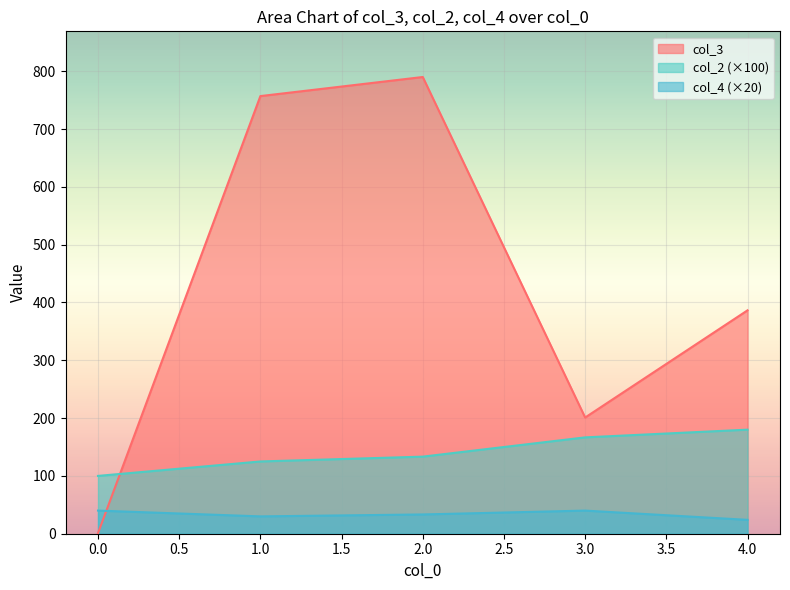

Does the chart display data point markers on the line(s)?

No